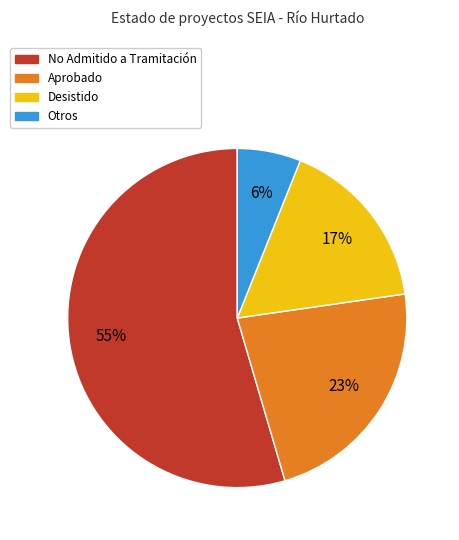

To the nearest percent, what is the average slice percentage?

25%